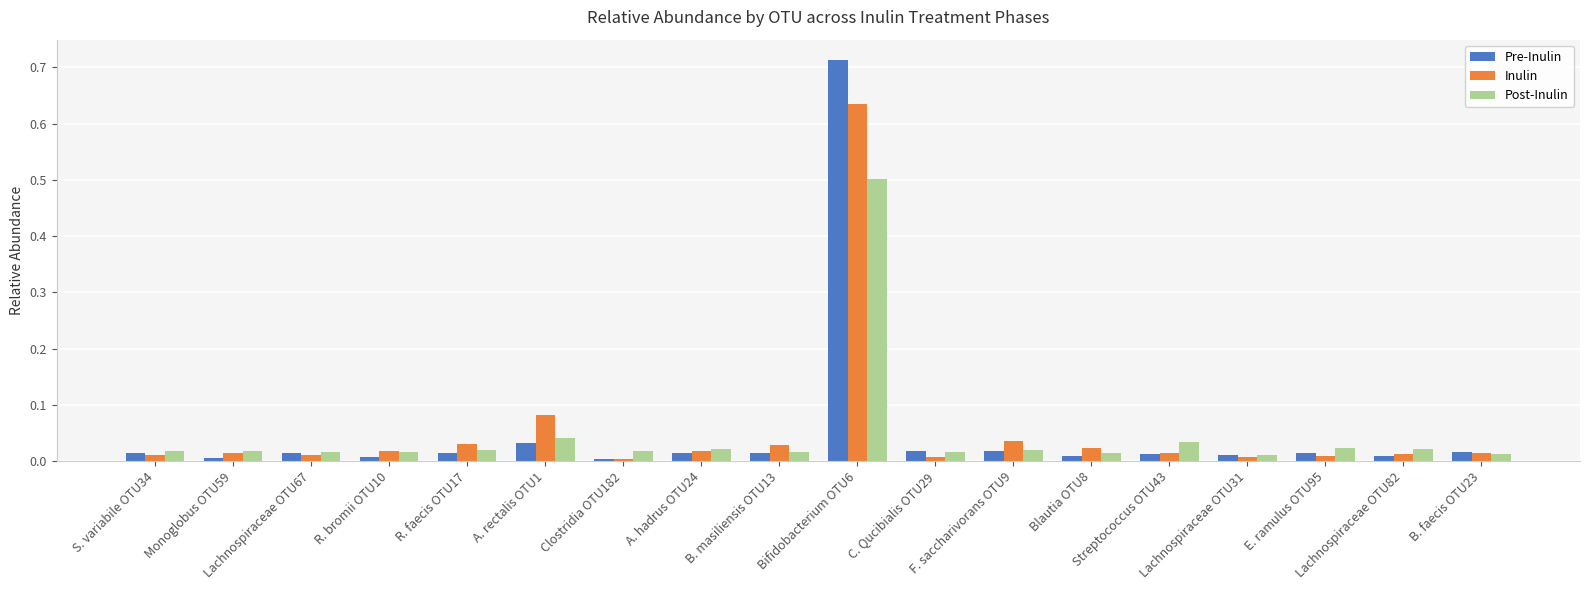

What is the difference between the maximum and minimum values in the Post-Inulin series?

0.5